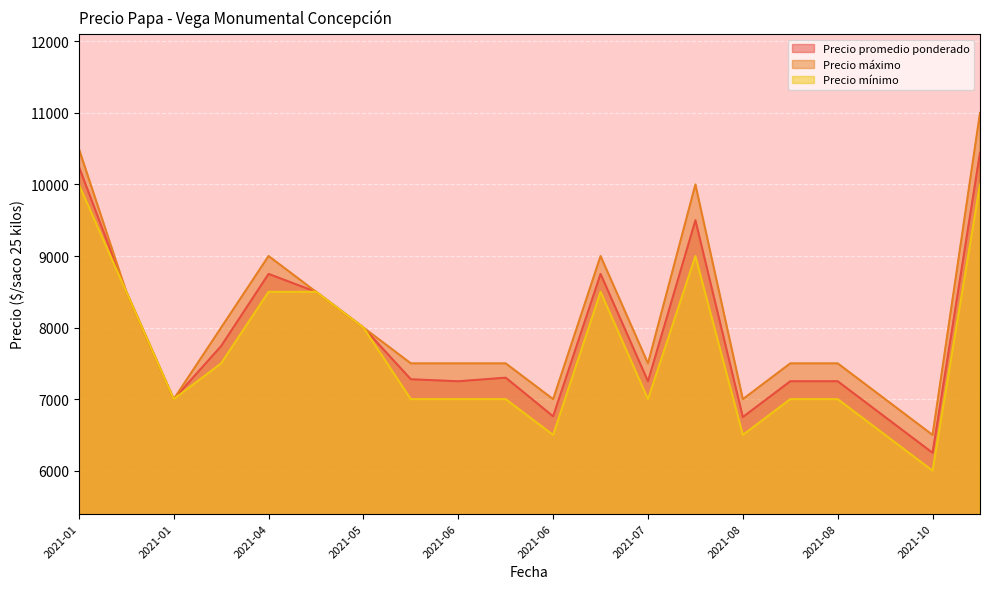

Reading right to left, extract all data points from this chart.

Precio promedio ponderado: 10444	6250	6750	7250	7250	6750	9500	7250	8750	6760	7300	7250	7278	8000	8500	8750	7742	7000	8500	10250
Precio máximo: 11000	6500	7000	7500	7500	7000	10000	7500	9000	7000	7500	7500	7500	8000	8500	9000	8000	7000	8500	10500
Precio mínimo: 10000	6000	6500	7000	7000	6500	9000	7000	8500	6500	7000	7000	7000	8000	8500	8500	7500	7000	8500	10000